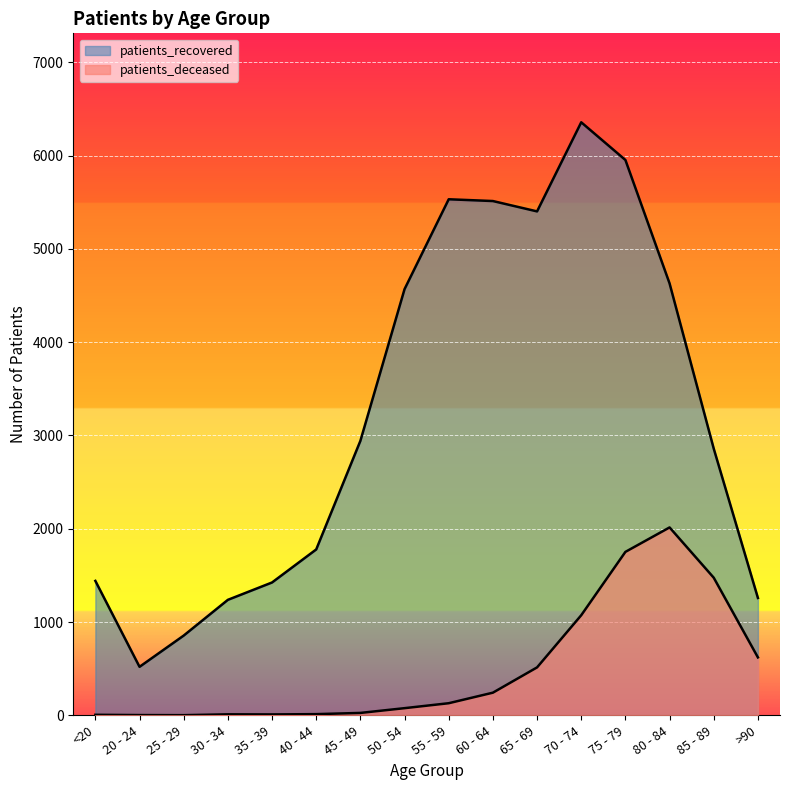

What is the label of the 11th point from the left?

65 - 69